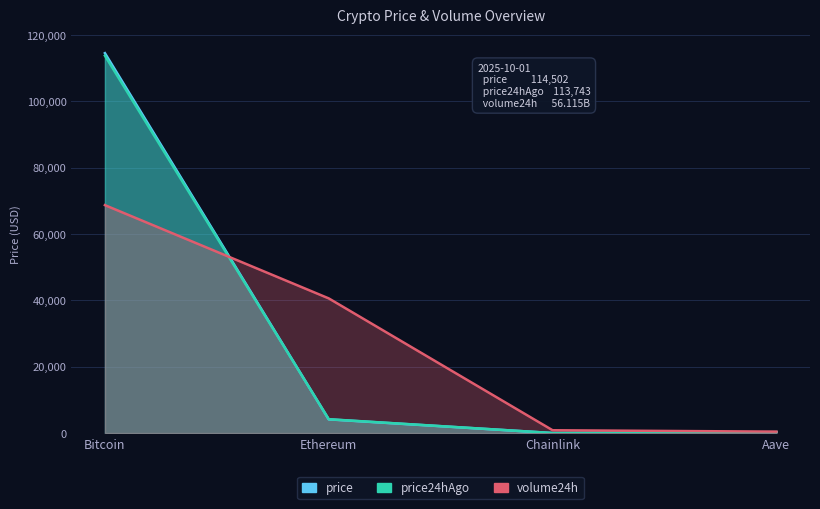

How many distinct data groups are displayed?

3